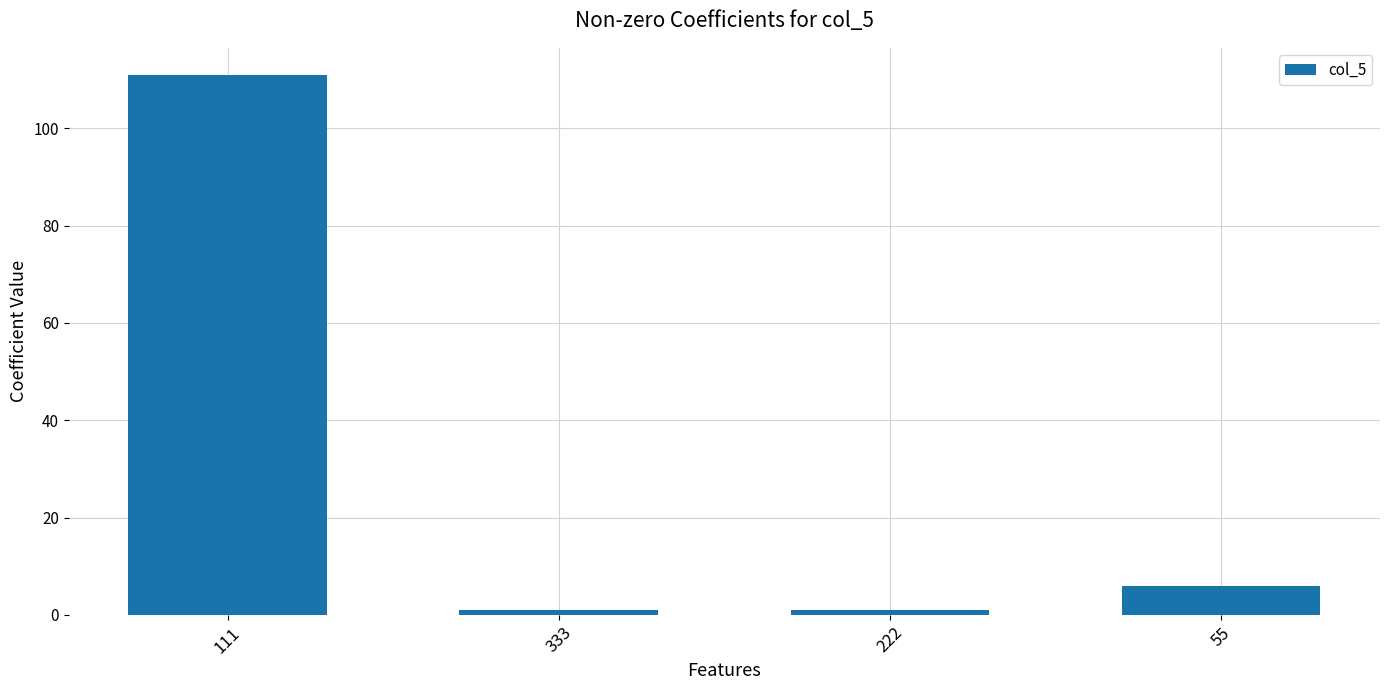

Is it true that the value at 333 is 1?

True